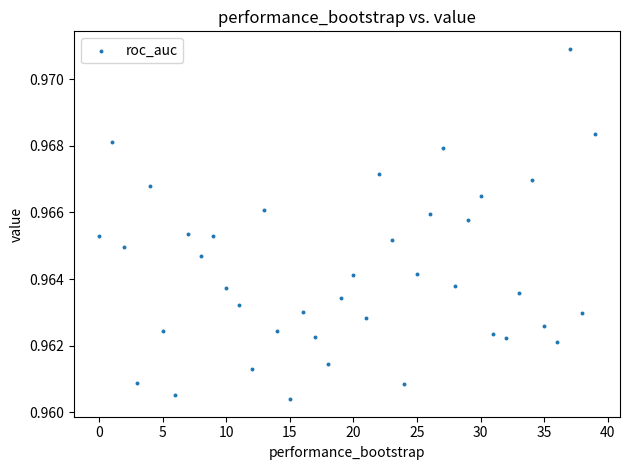

How many points are shown in the scatter plot?

40